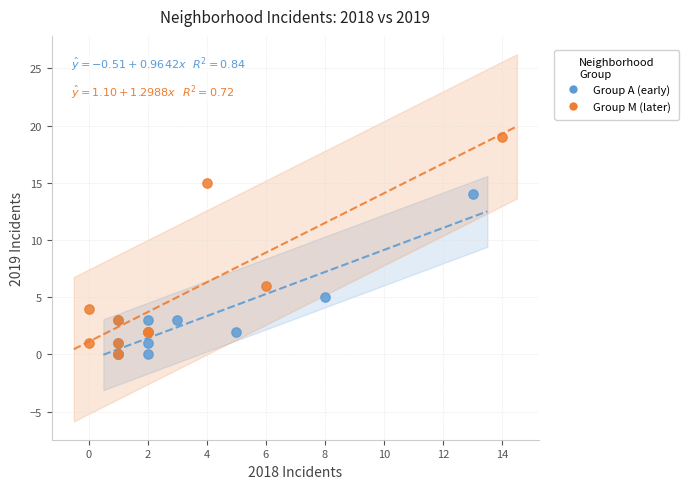

Which series has the widest spread of Y values?

Group M (later)